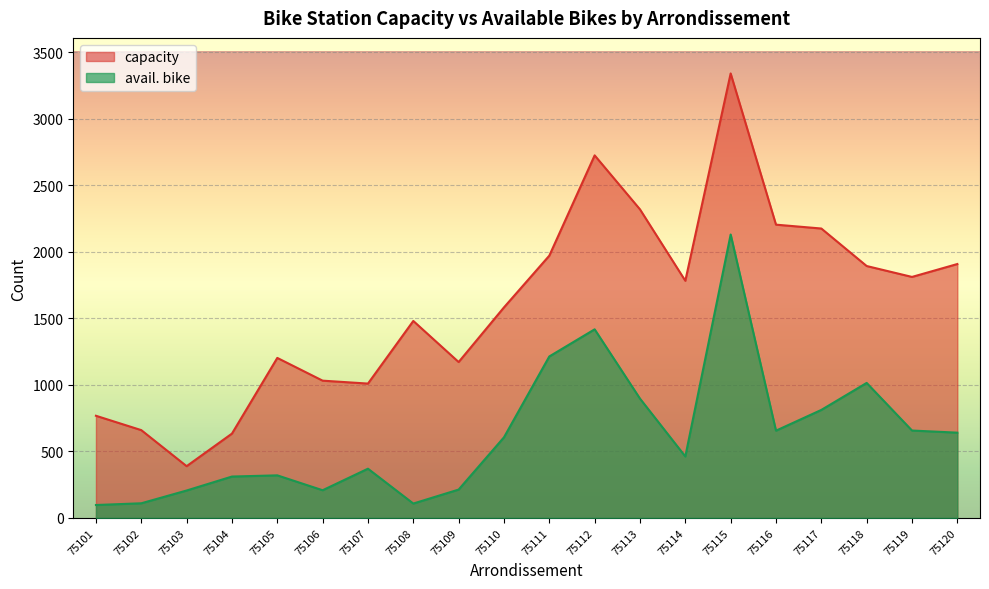

What is the sum of all avail. bike values?

12452